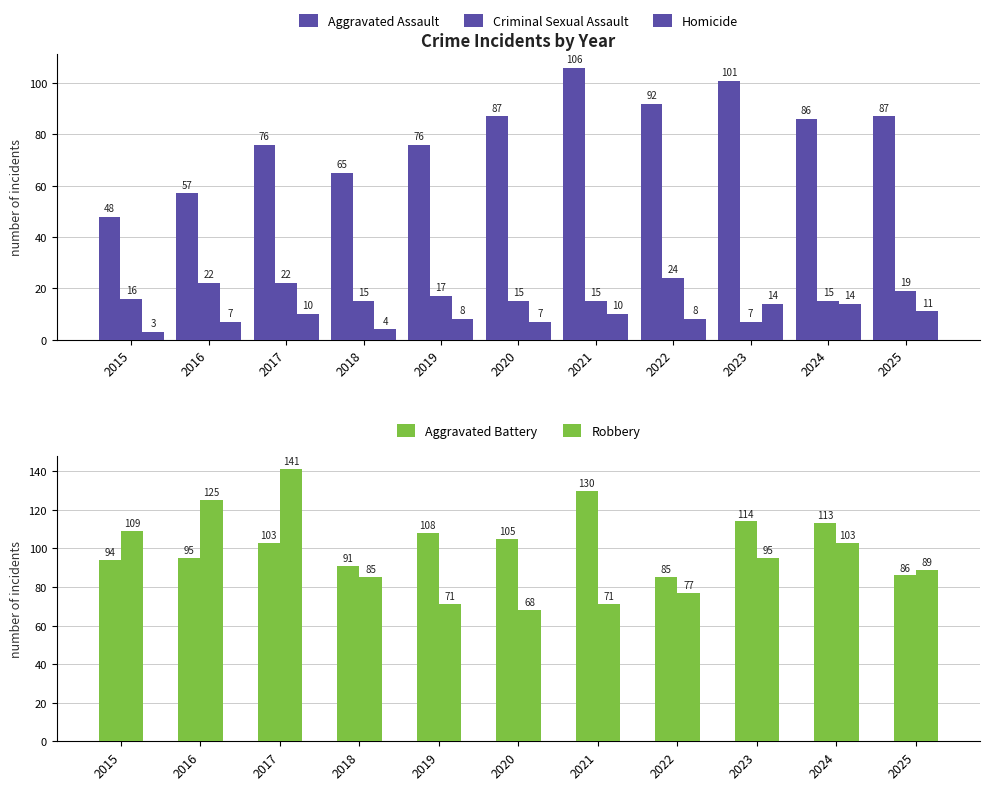

What is the approximate value of Robbery at 2020, to the nearest 10?

70